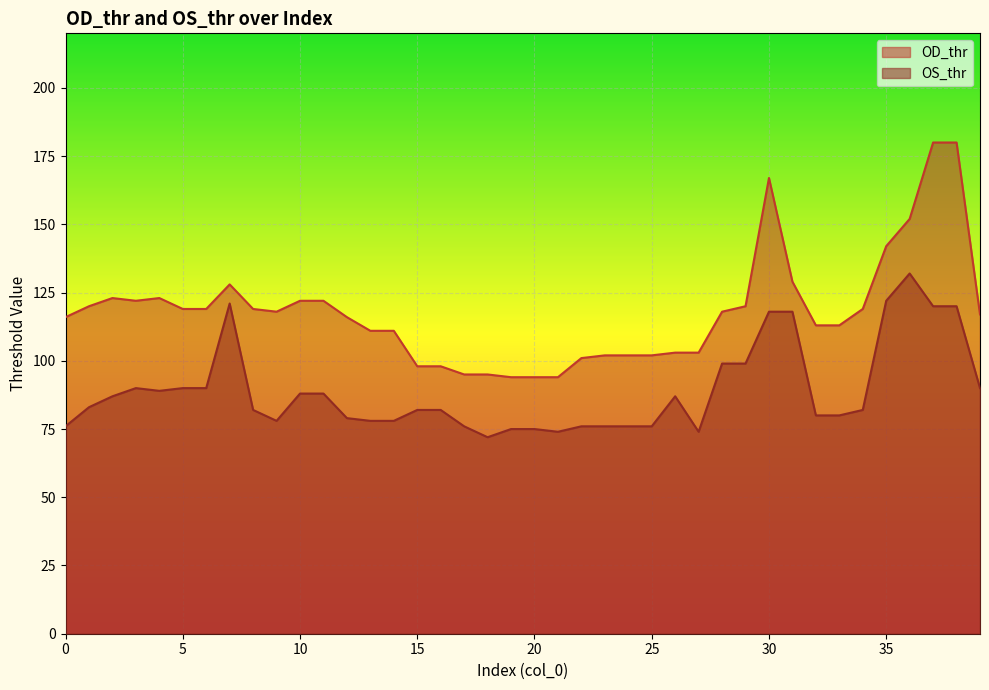

True or false: OS_thr and OD_thr intersect in this chart.

False